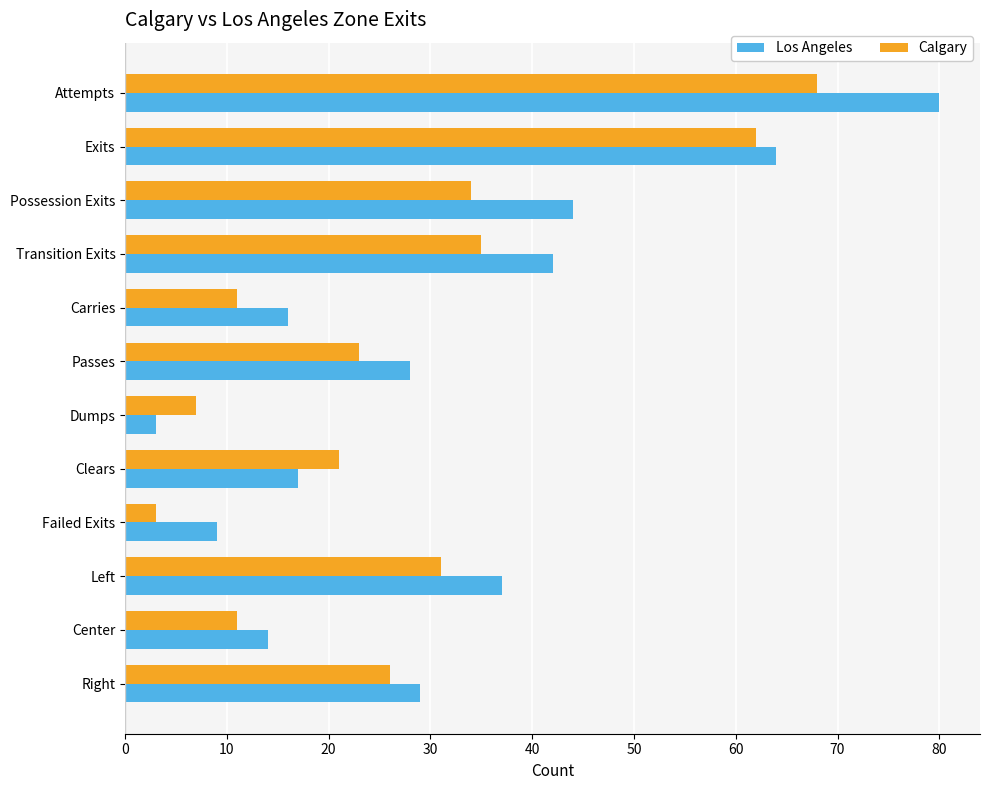

Which series has the widest spread of values?

Los Angeles